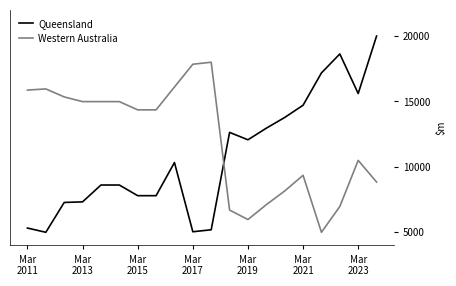

What is the maximum value shown in the chart?

20000.0